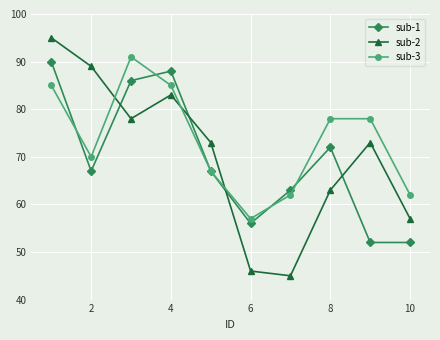

Which series has the largest range (max minus min)?

sub-2